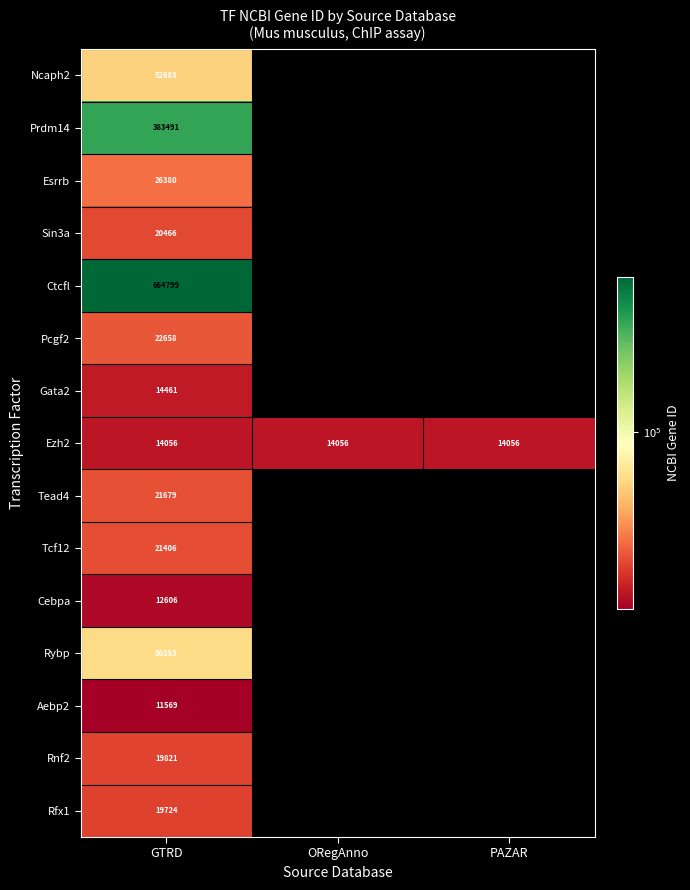

At which category is the sum across all series the highest?

GTRD